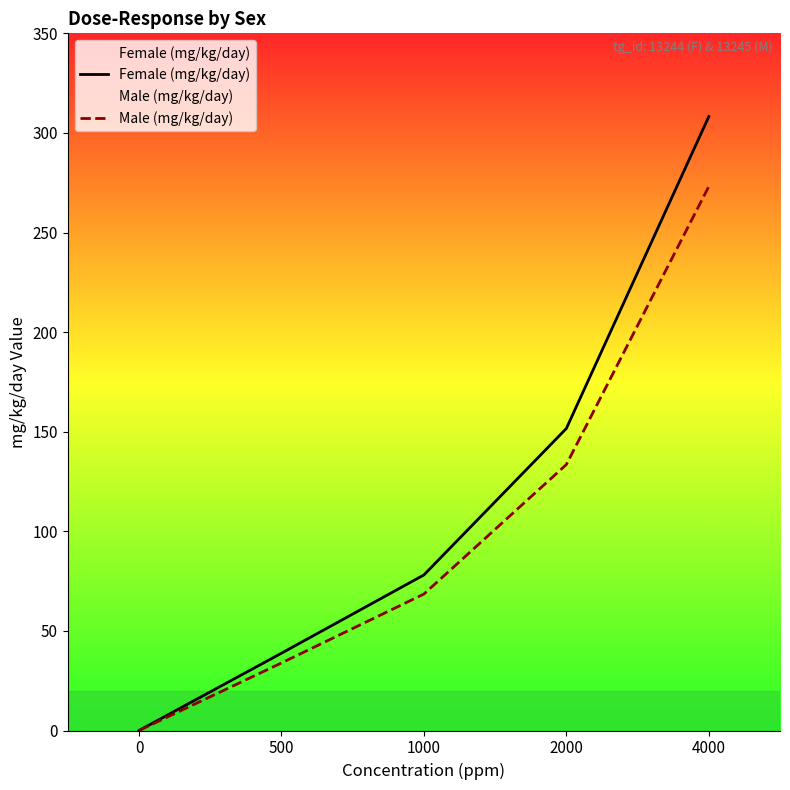

Reading left to right, extract all data points from this chart.

Female (mg/kg/day): 0.0	38.8	78.1	151.6	308.2
Male (mg/kg/day): 0.0	33.9	68.5	133.5	273.1